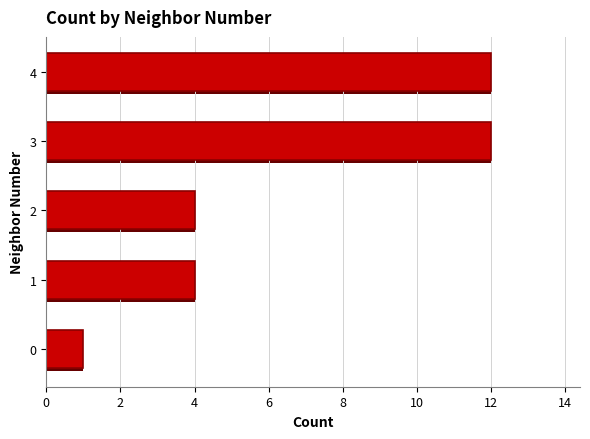

What is the difference between the maximum and minimum values?

11